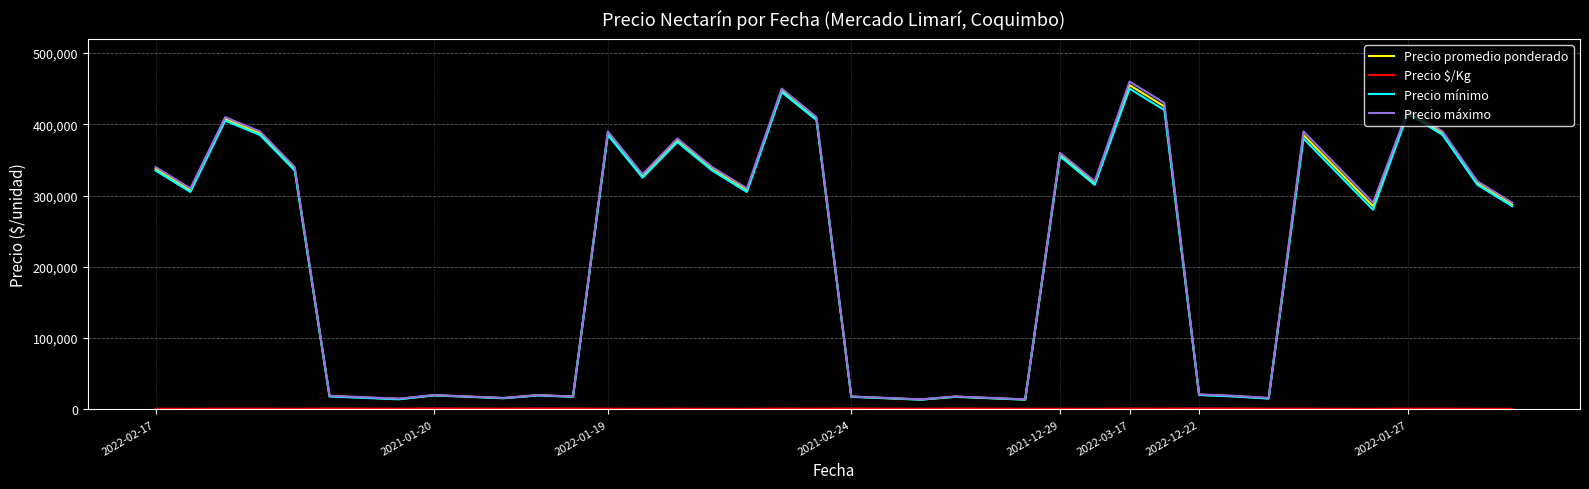

What is the lowest value of the Precio promedio ponderado series?

13750